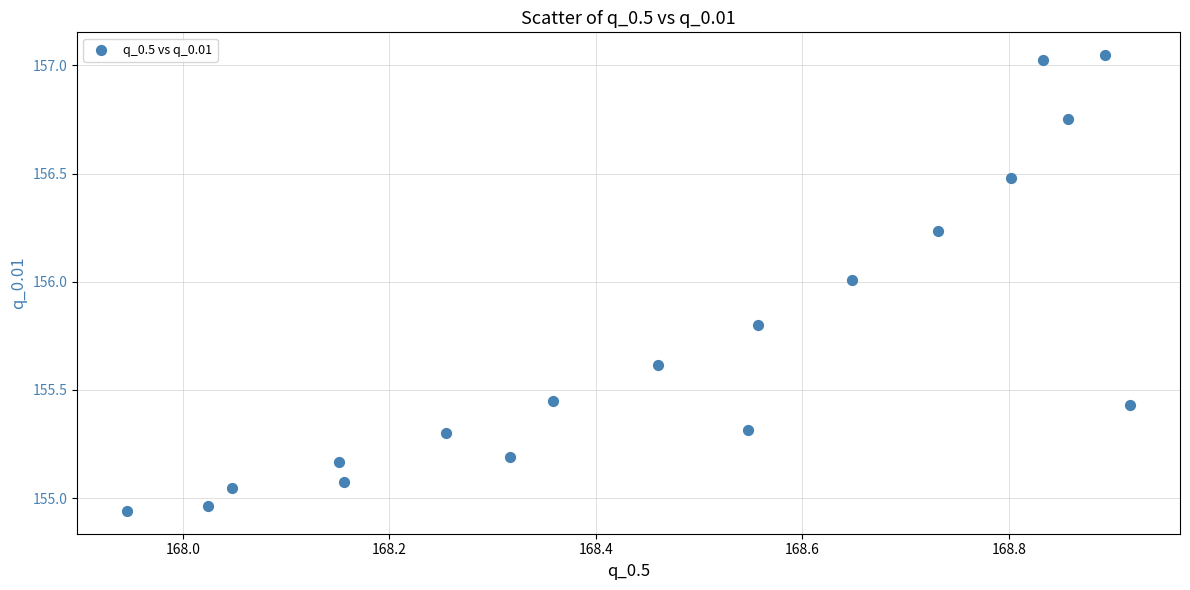

What is the range of X values (max minus min)?

1.0